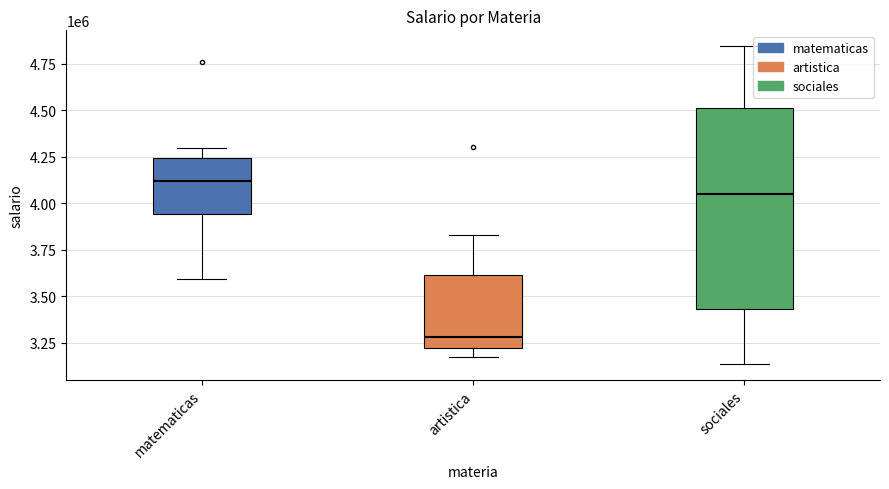

Where does the sociales series first go above 4049672?

matematicas